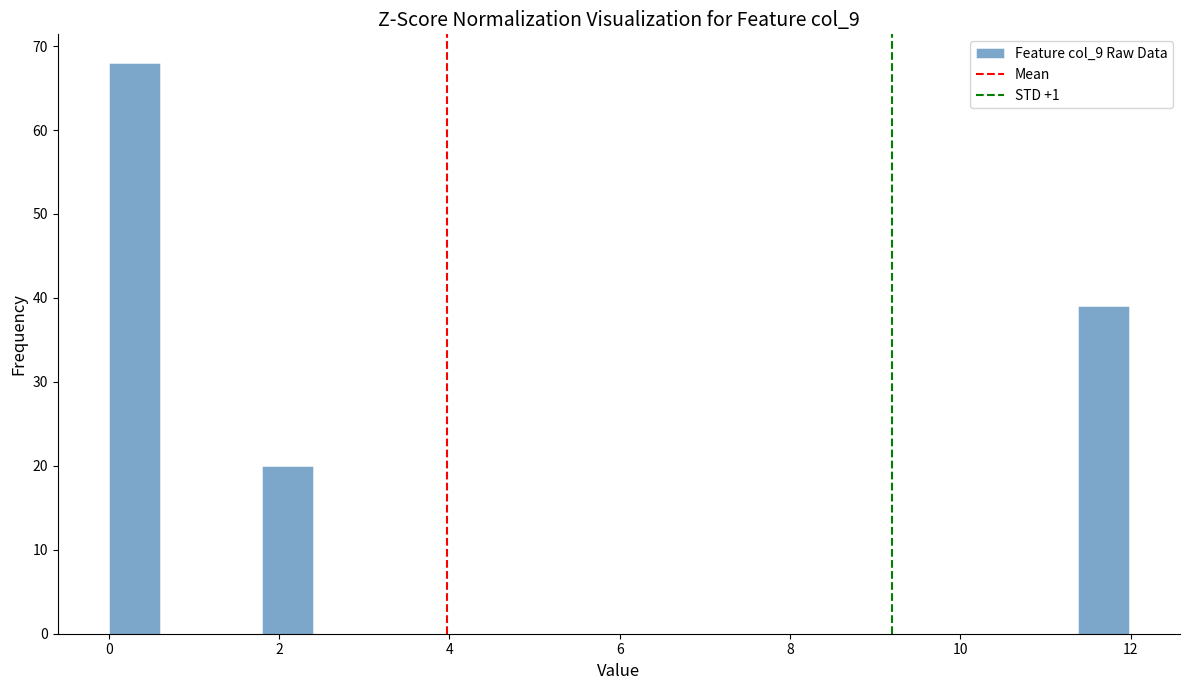

Around what value on the x-axis is the tallest bar? Give the approximate position of its centre, as read against the axis.

0.2